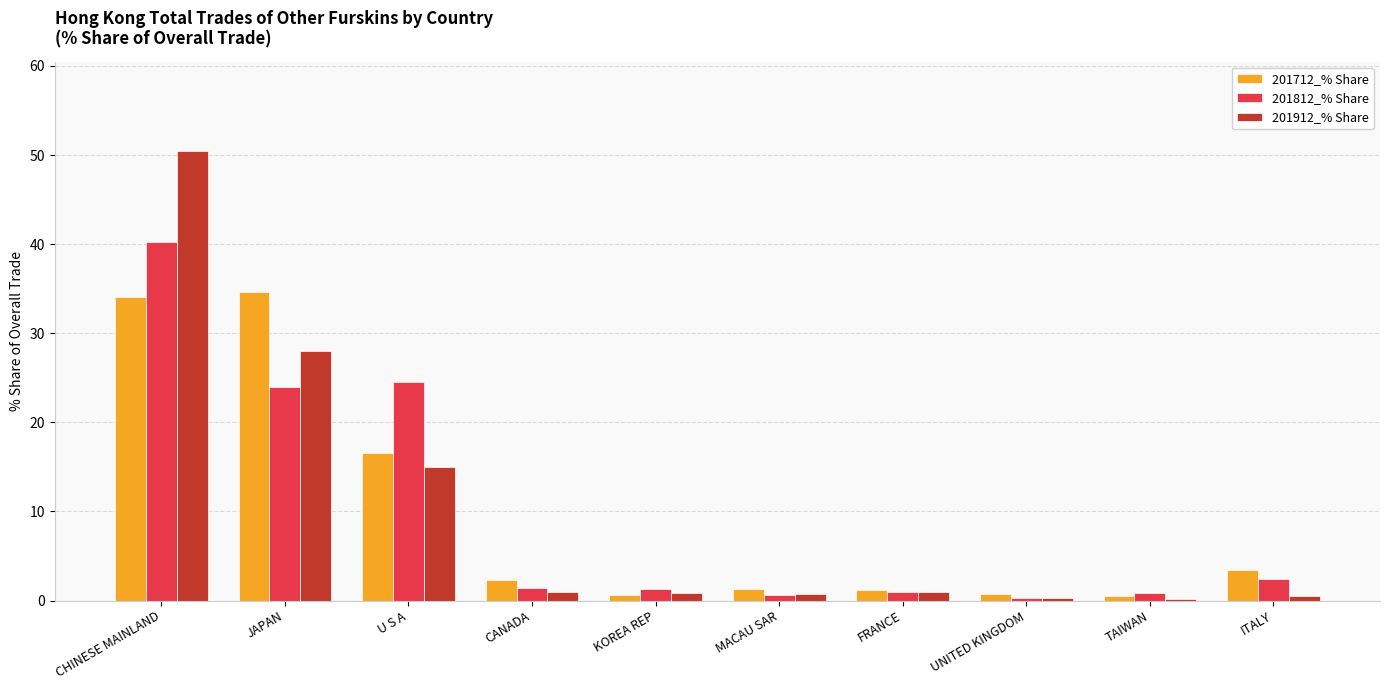

The 201712_% Share series shows 26.0 at U S A. True or false?

False